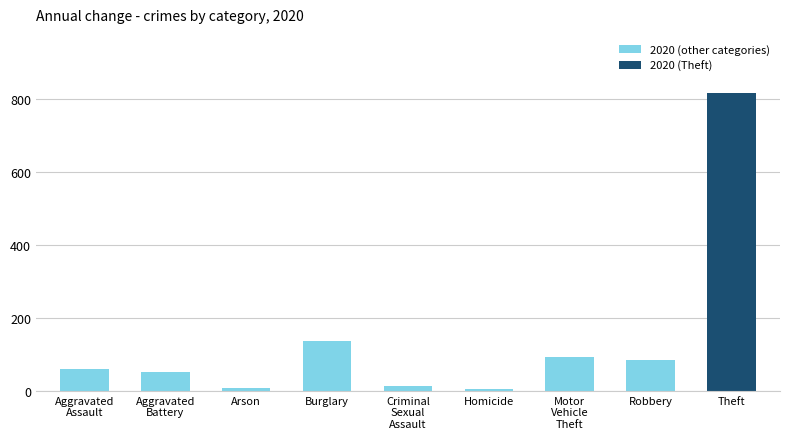

Which has a higher value, Arson or Robbery?

Robbery